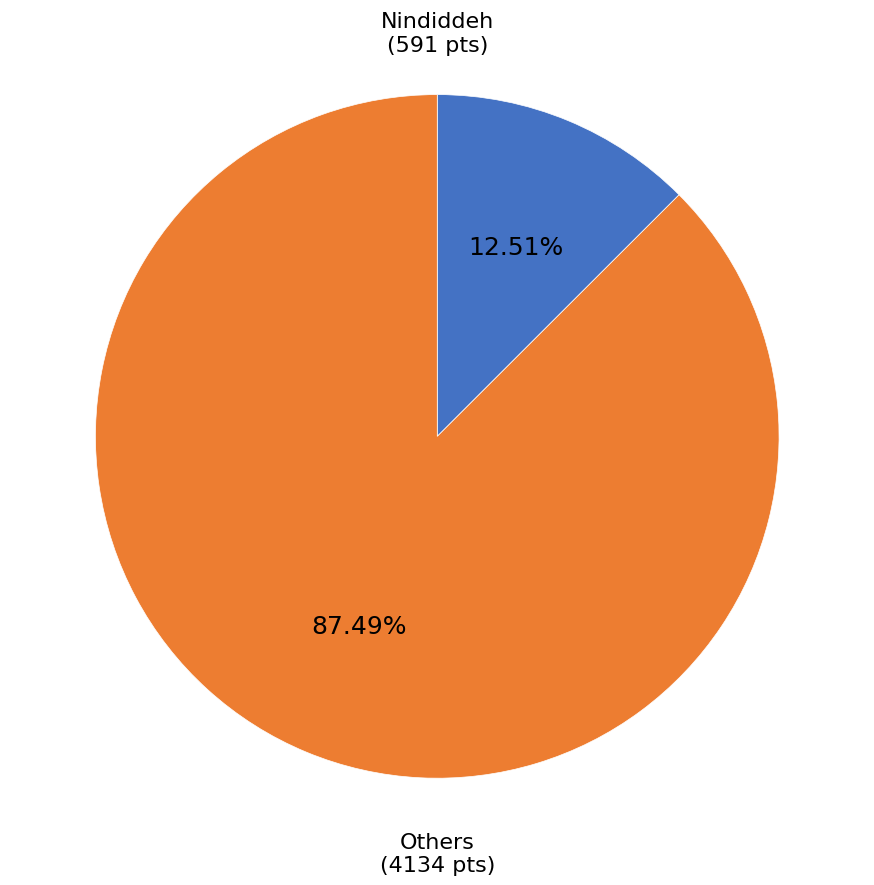

Which category has the biggest portion of the pie?

Others